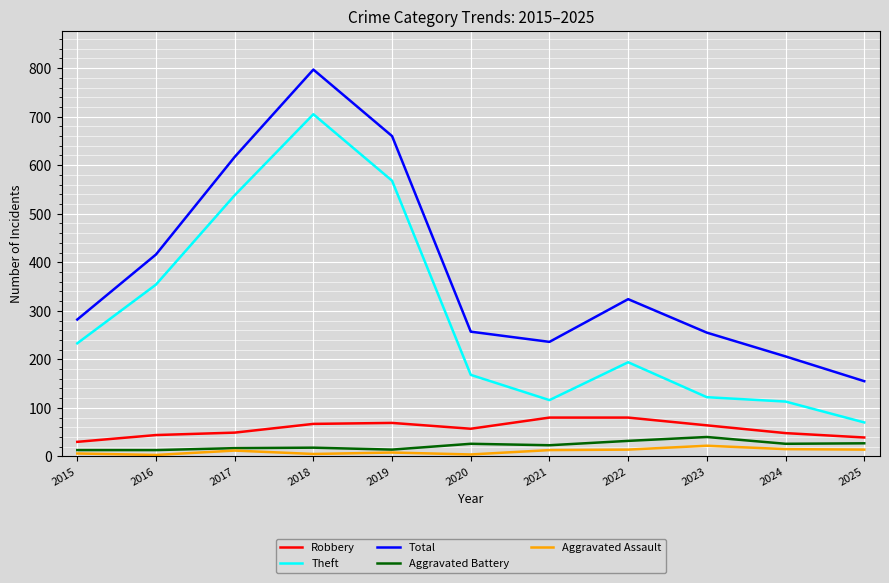

Does the chart have visible grid lines?

Yes